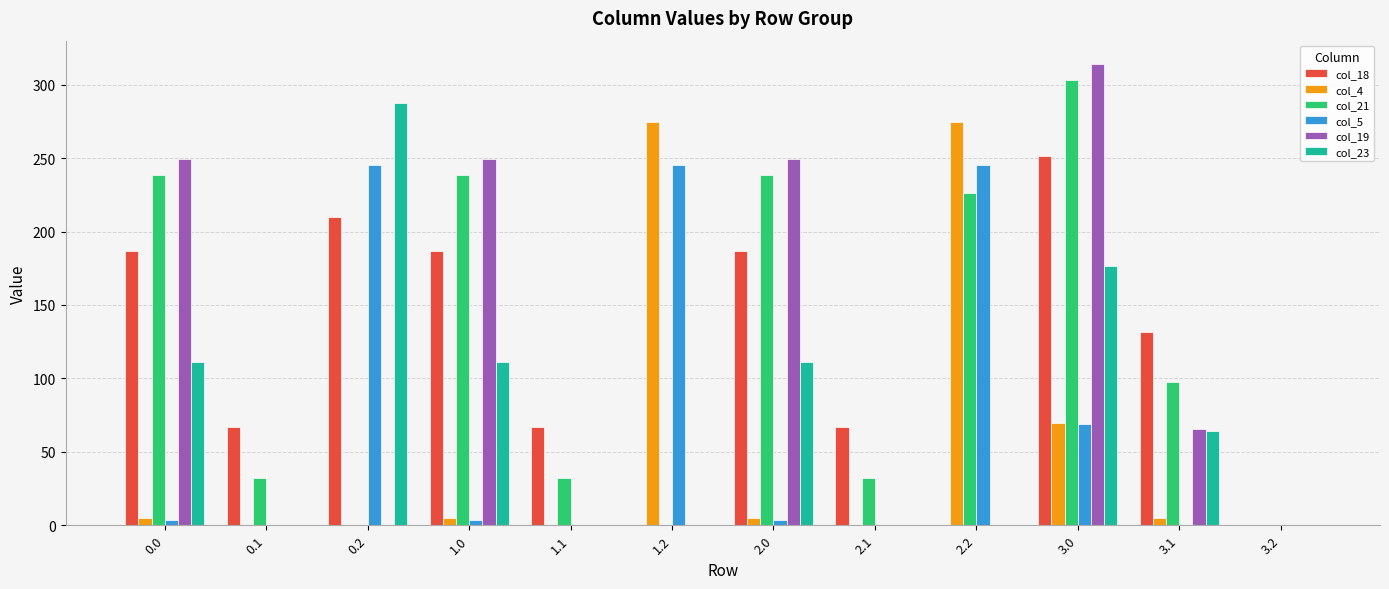

Is the value of col_19 at 3.2 greater than the value of col_21 at 1.0?

No